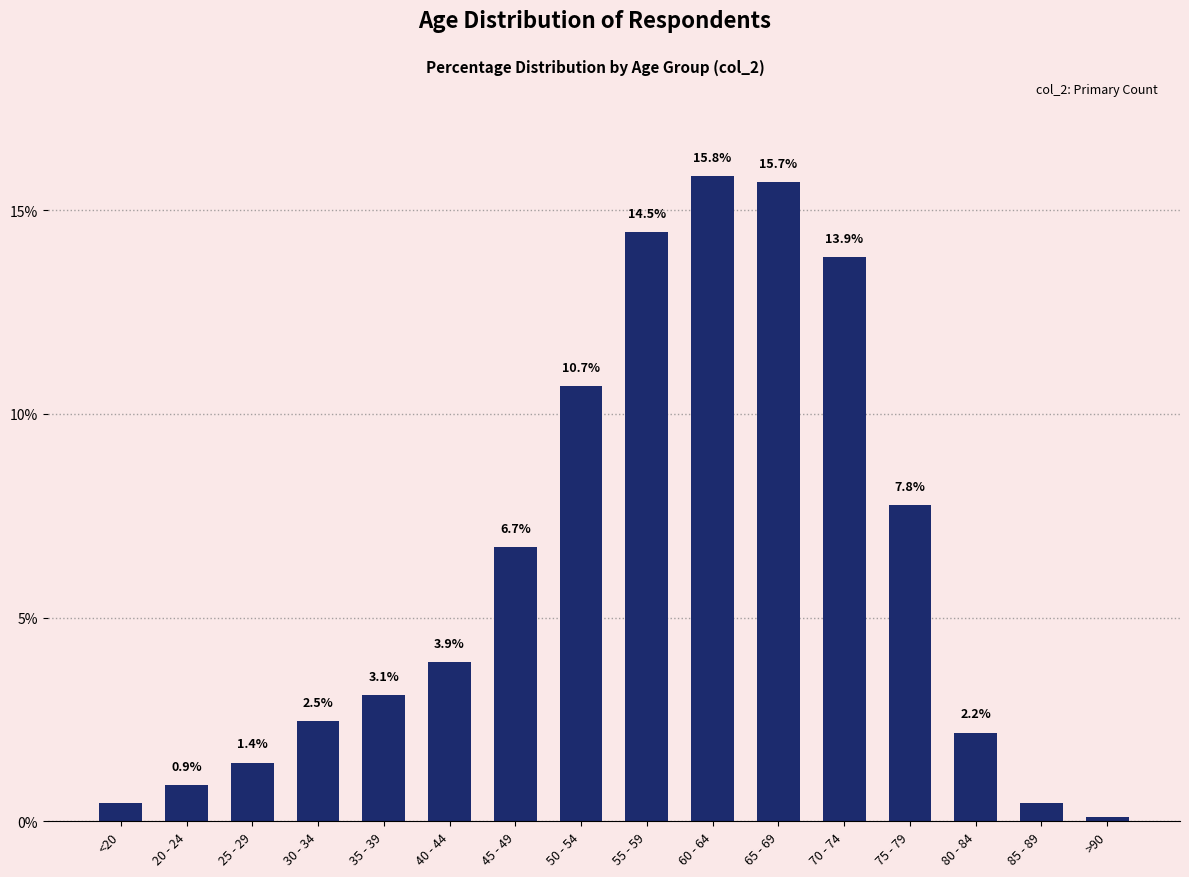

Count the number of data series in this chart.

1